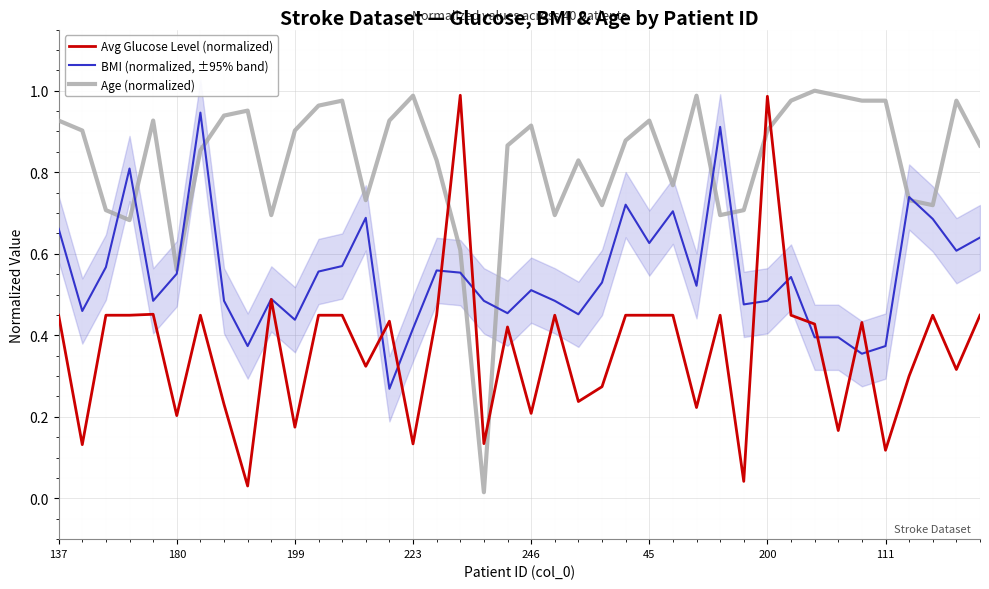

Rank the series by their average value, from lowest to highest.

Avg Glucose Level (normalized), BMI (normalized, ±95% band), Age (normalized)